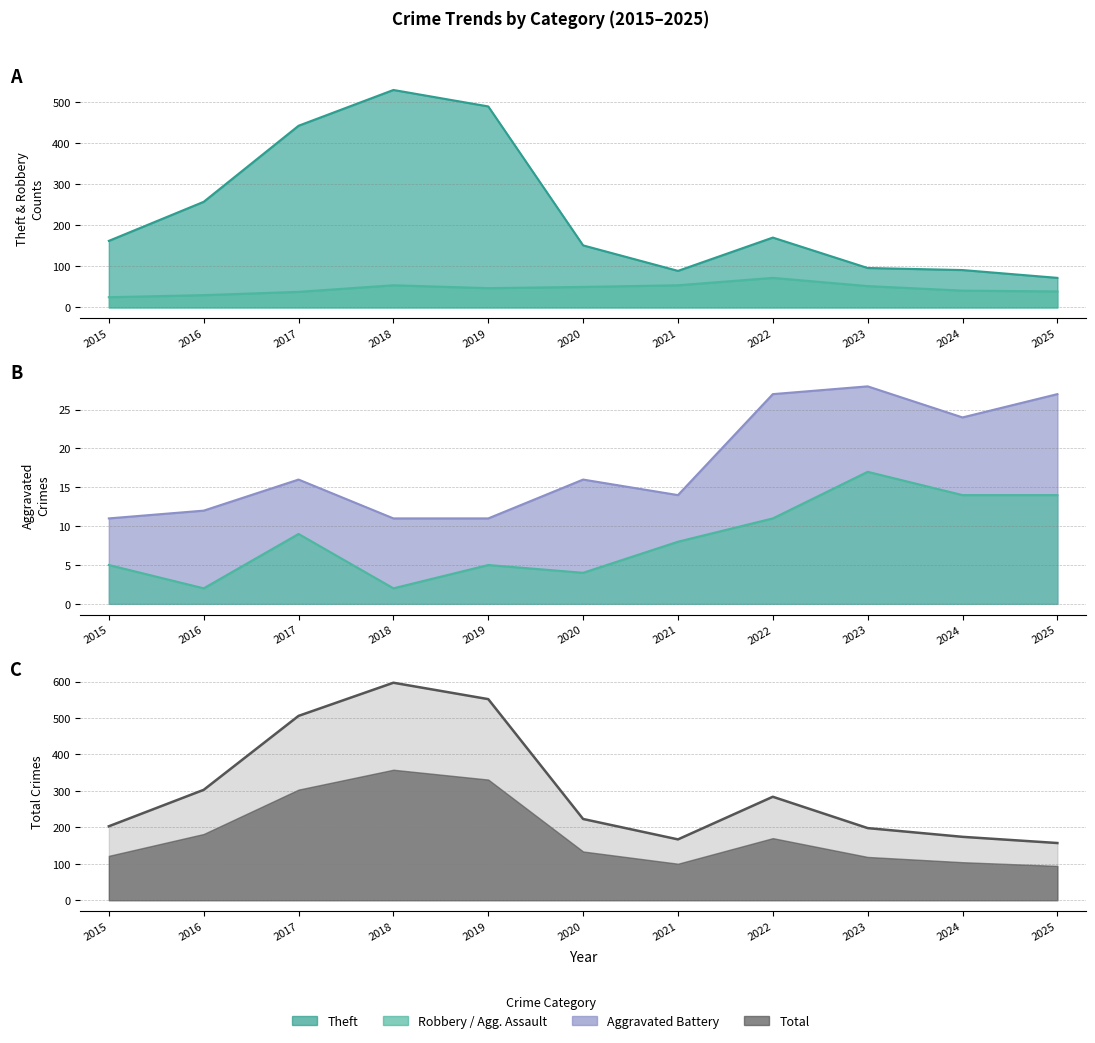

True or false: Theft line and Total line intersect in this chart.

False